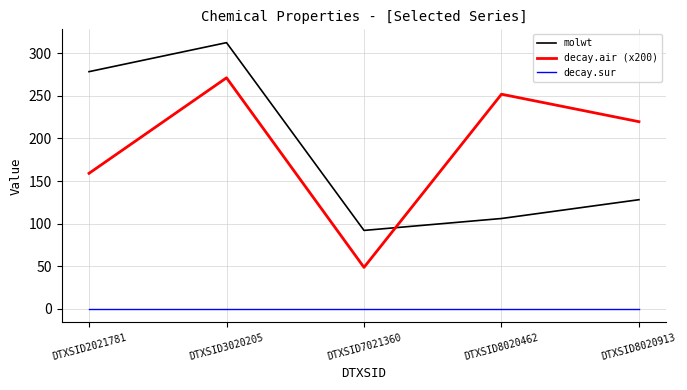

Where is the first local minimum for molwt?

DTXSID7021360